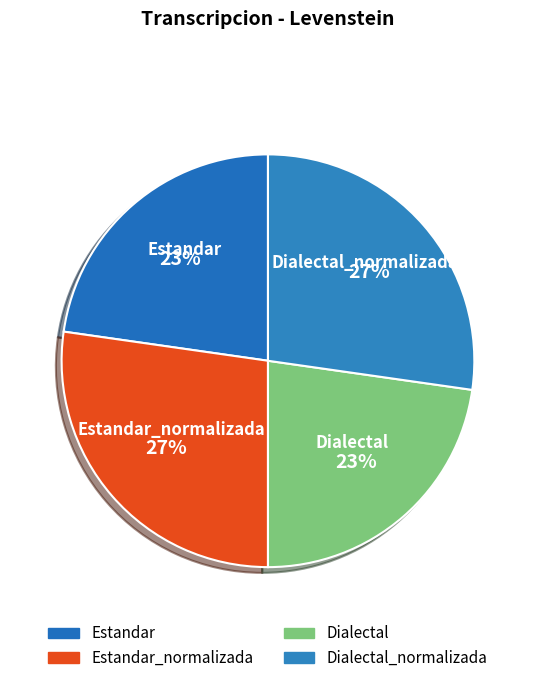

How many slices are in this pie chart?

4